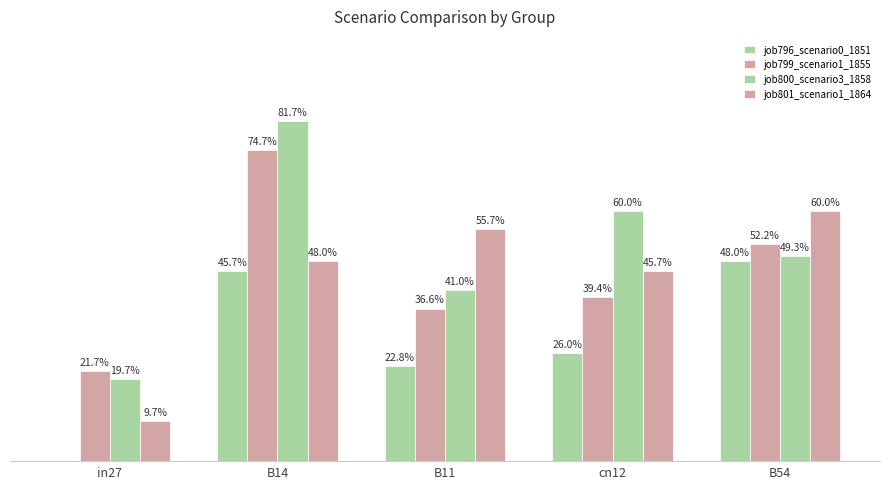

The value of job799_scenario1_1855 at B54 is 0.5. True or false?

True